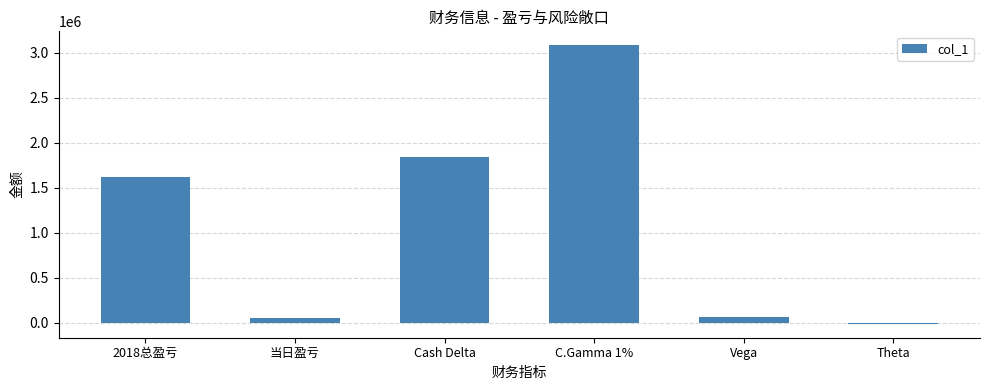

Reading left to right, extract all data points from this chart.

1617518	46134	1838838	3080612	66888	-12763